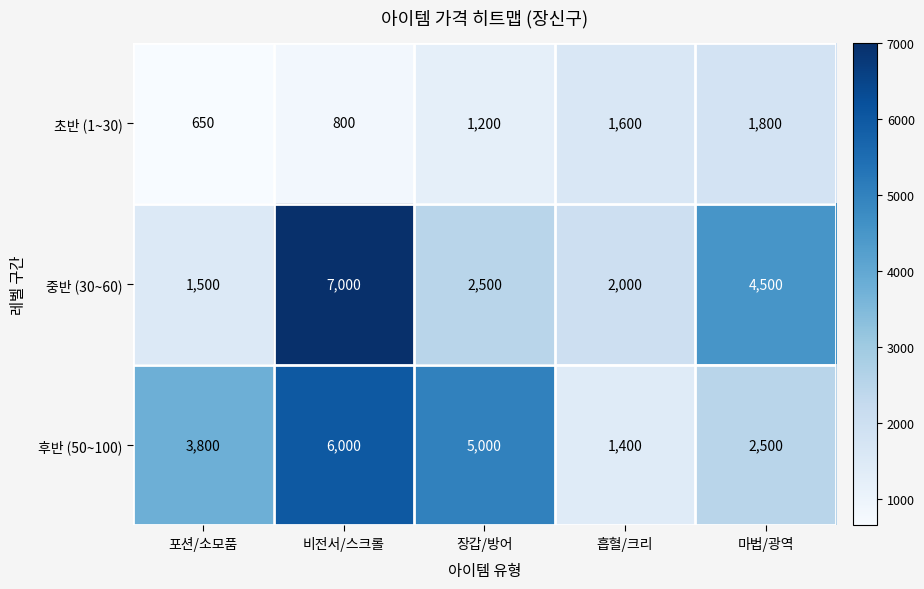

Rank the categories by 후반 (50~100) value from lowest to highest.

흡혈/크리, 마법/광역, 포션/소모품, 장갑/방어, 비전서/스크롤